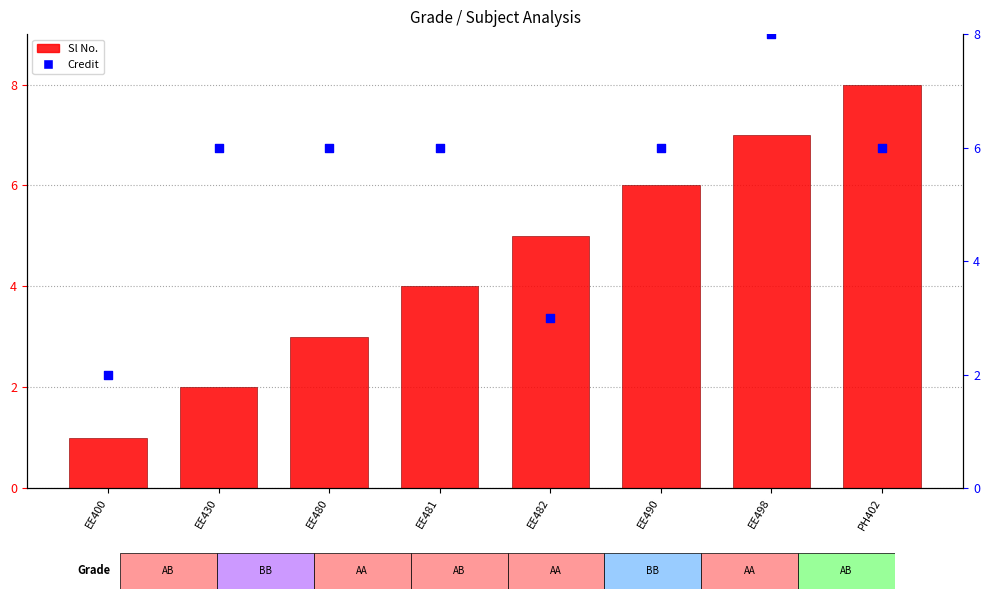

At which category is the sum across all series the highest?

EE498